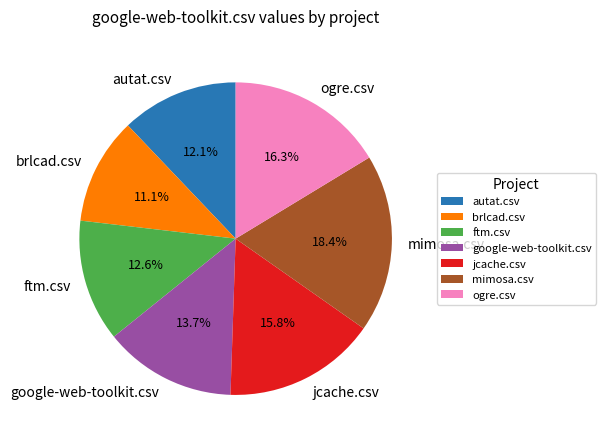

What percentage is the google-web-toolkit.csv slice, to the nearest percent?

14%